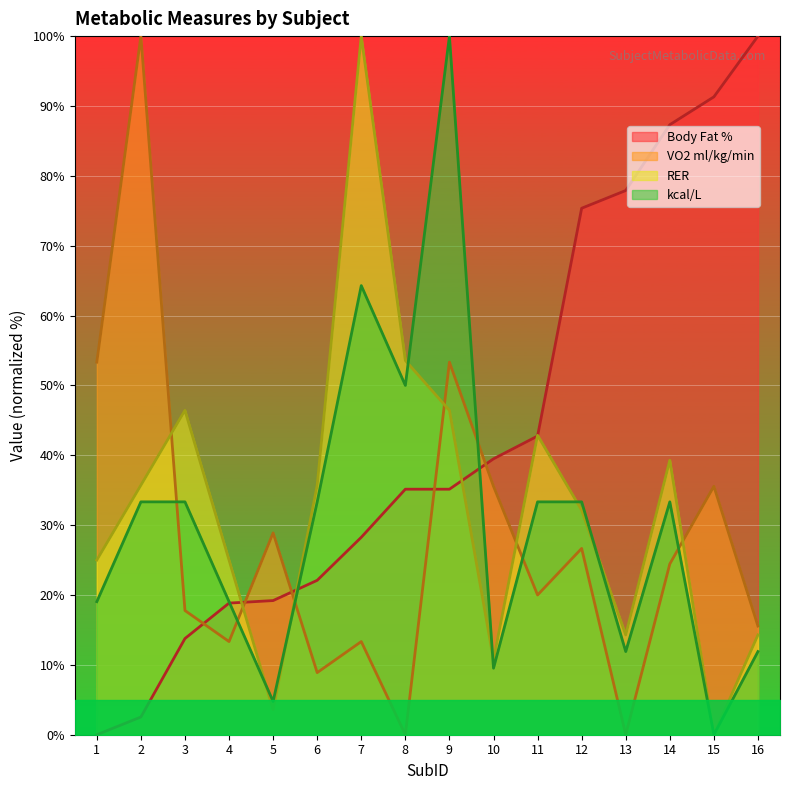

What is the value of the Body Fat % point at the 6th from the left?

22.1